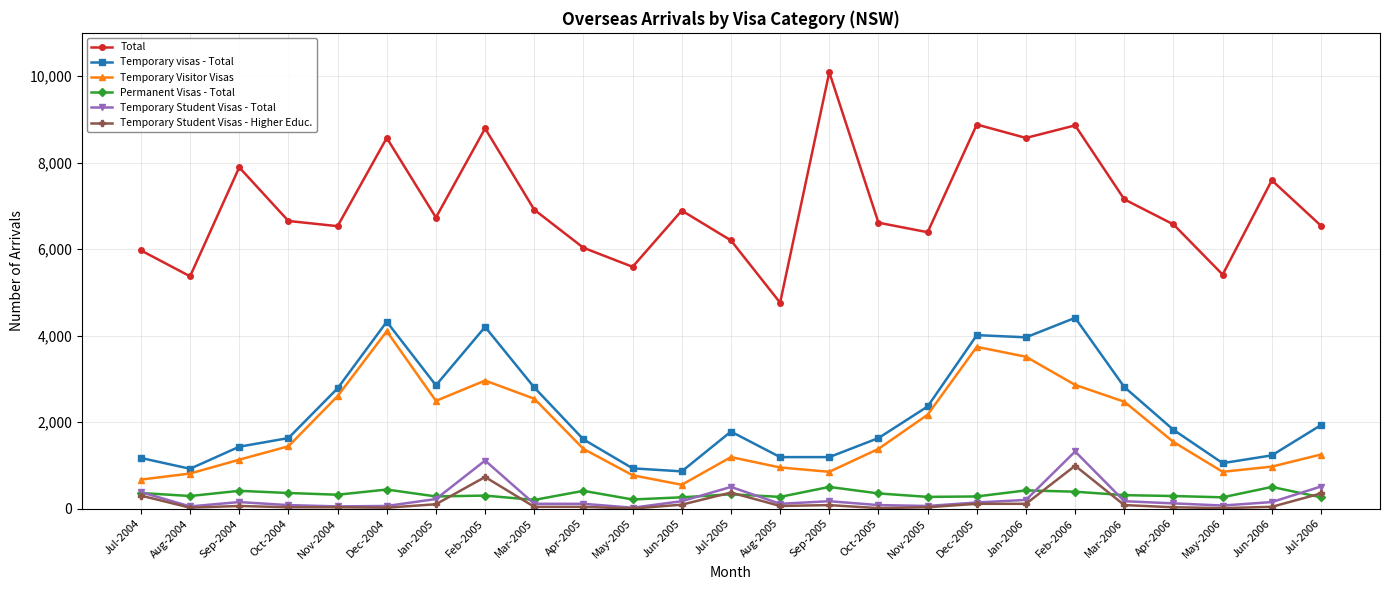

What is the average value of the Temporary visas - Total series?

2194